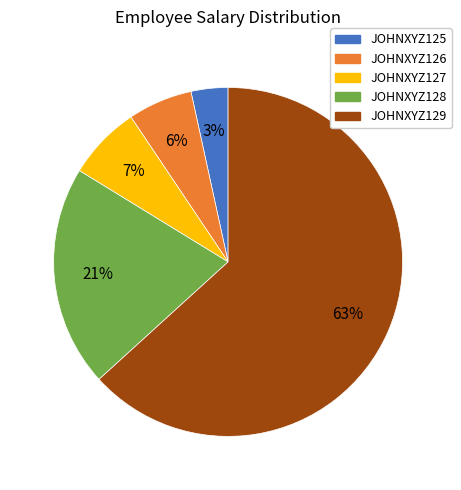

How many segments does this pie chart have?

5